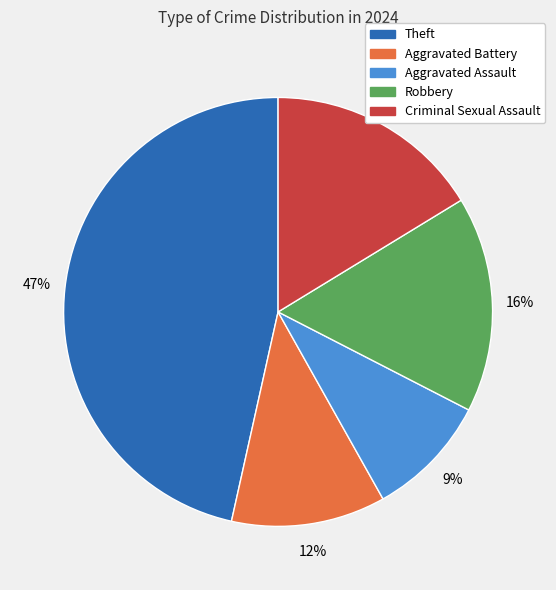

The Aggravated Battery slice represents 1% of the pie. True or false?

False